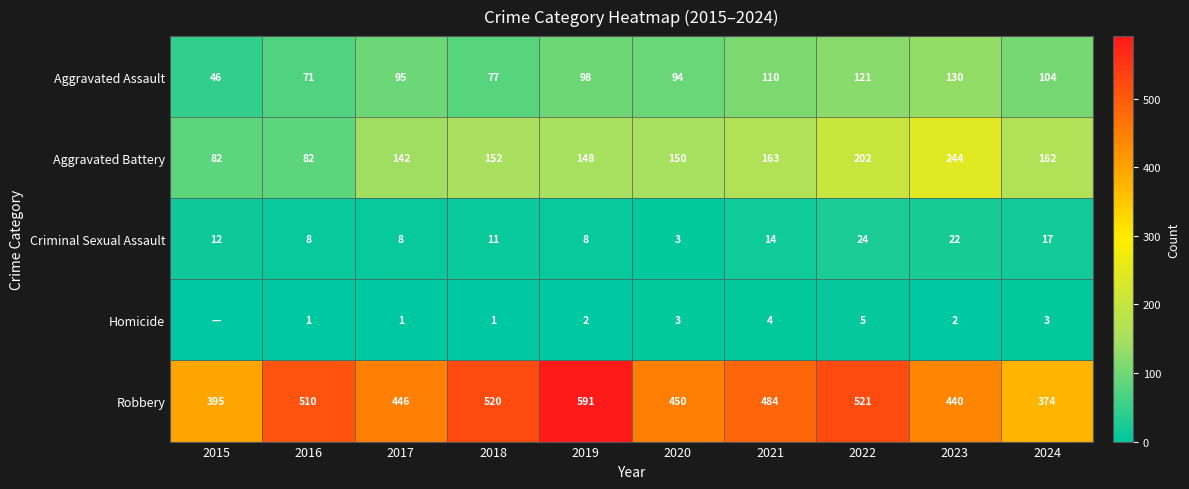

How many values in the Robbery series exceed 484?

4